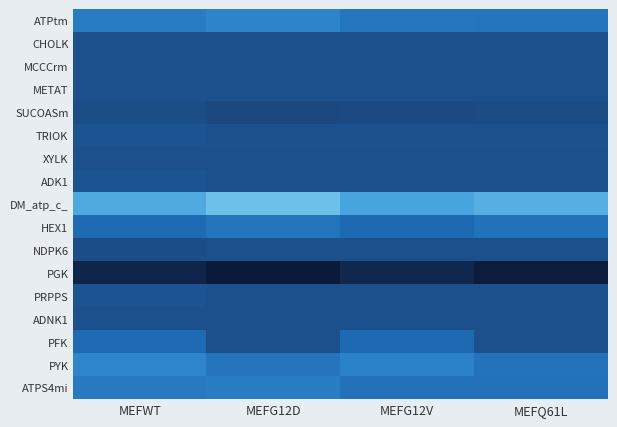

Which has a higher value, MEFG12V or MEFWT?

MEFWT